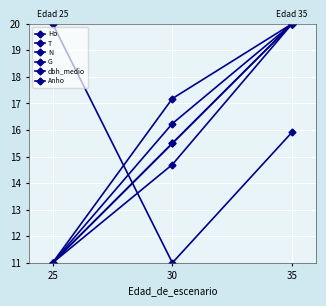

What is the maximum value shown in the chart?

20.0